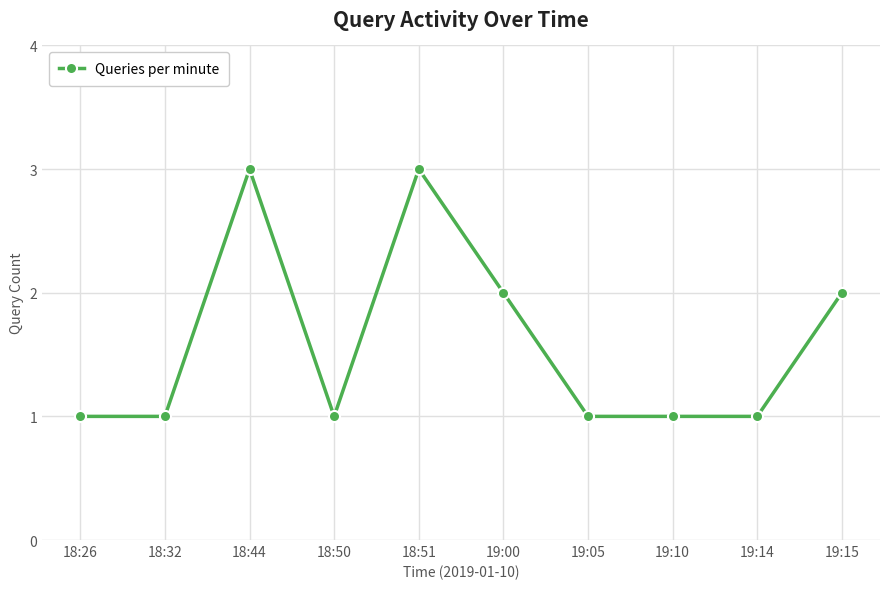

What is the maximum value shown in the chart?

3